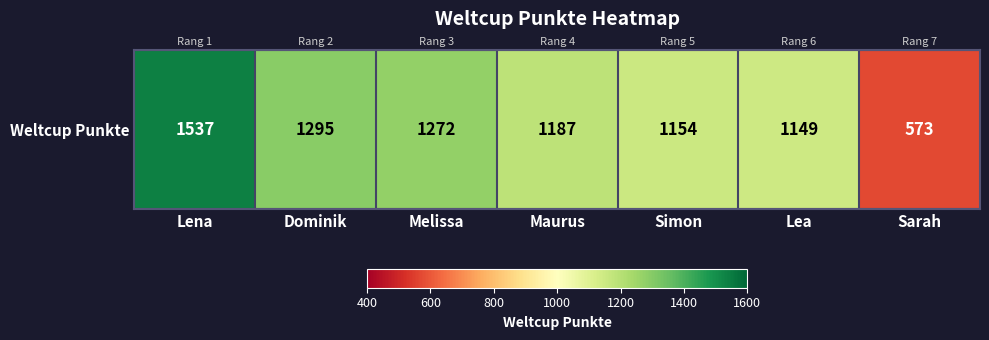

What is the smallest value displayed?

573